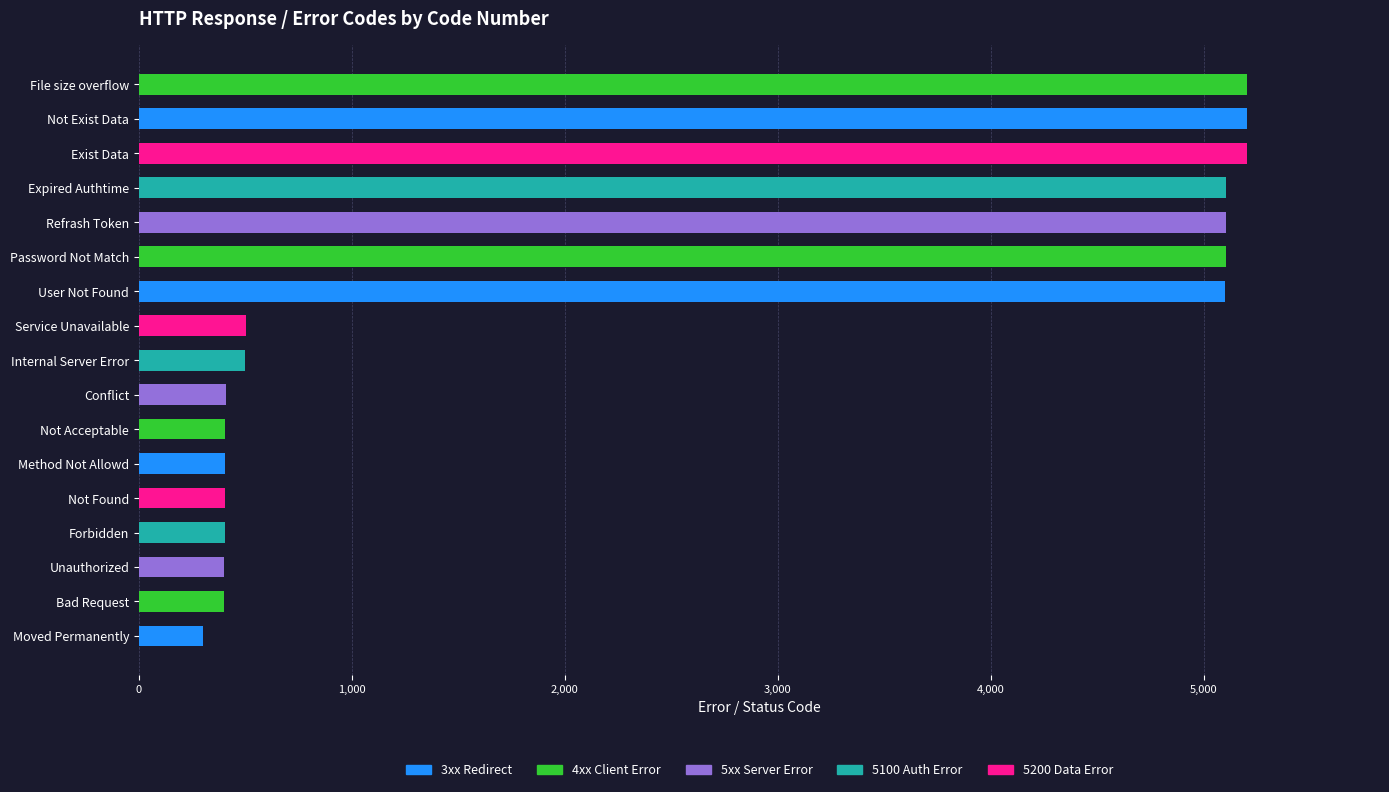

What is the greatest value displayed?

5203